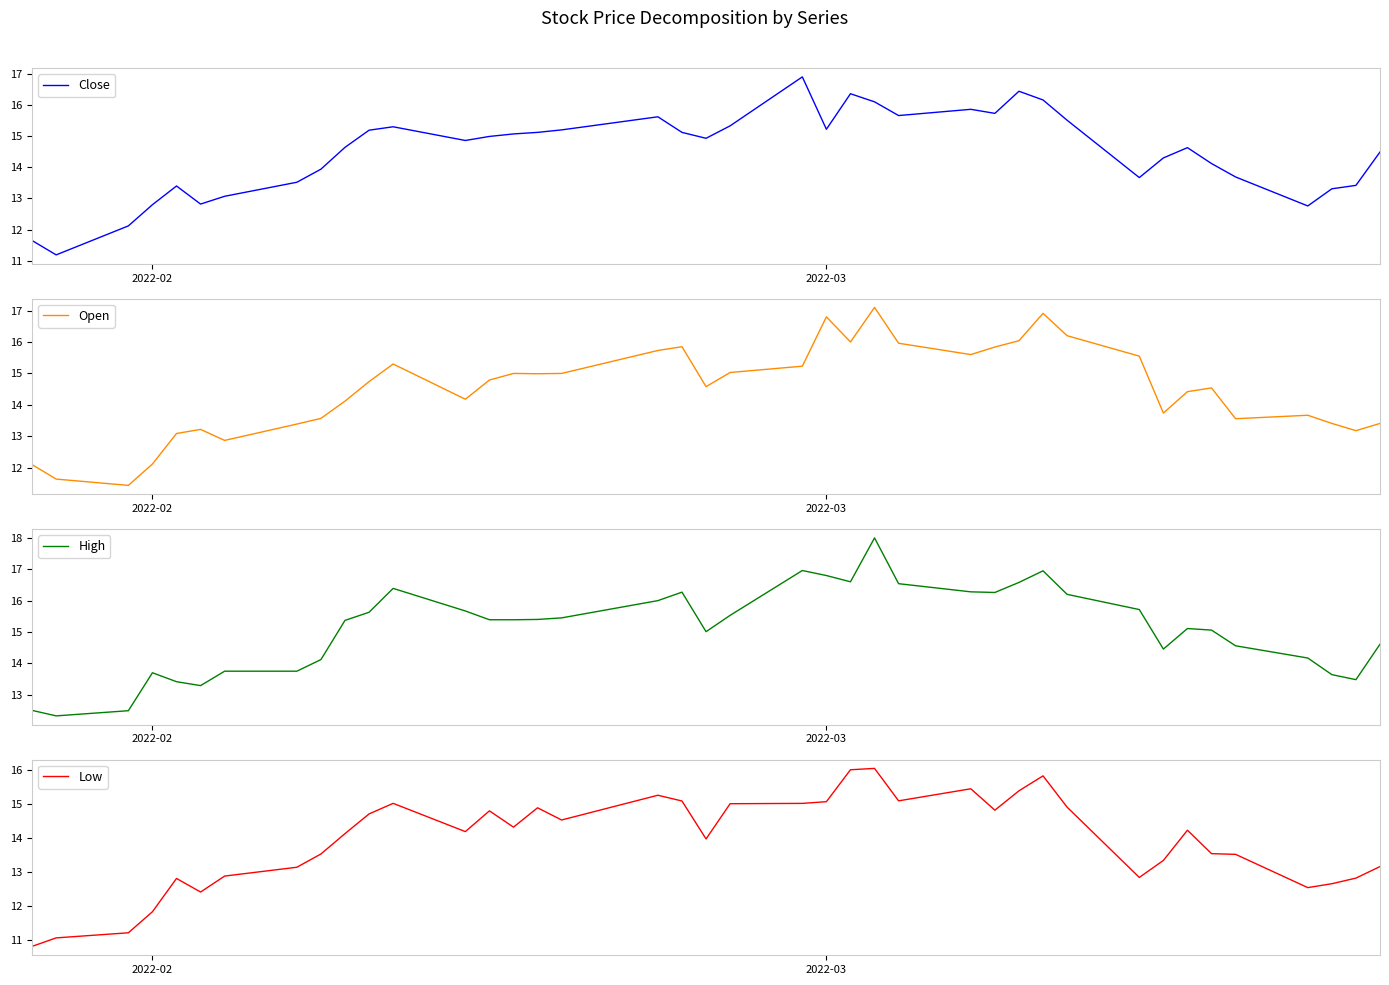

What is the minimum value for Open?

11.4